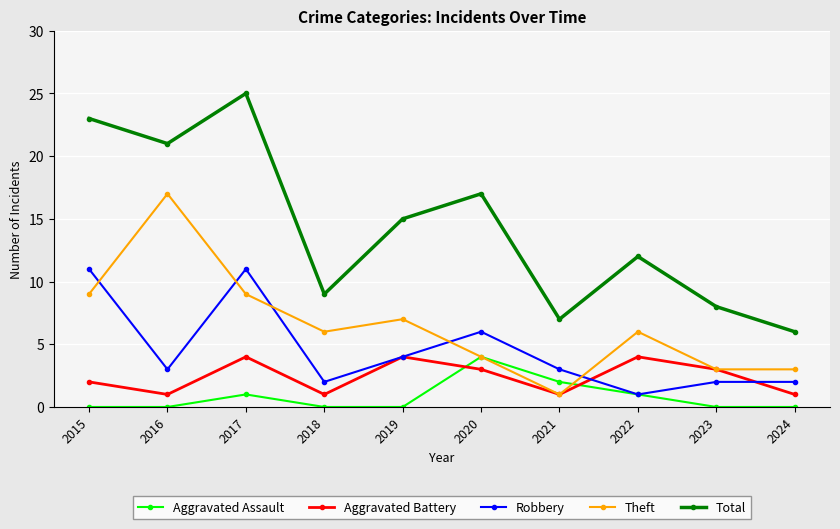

Count the number of data series in this chart.

5